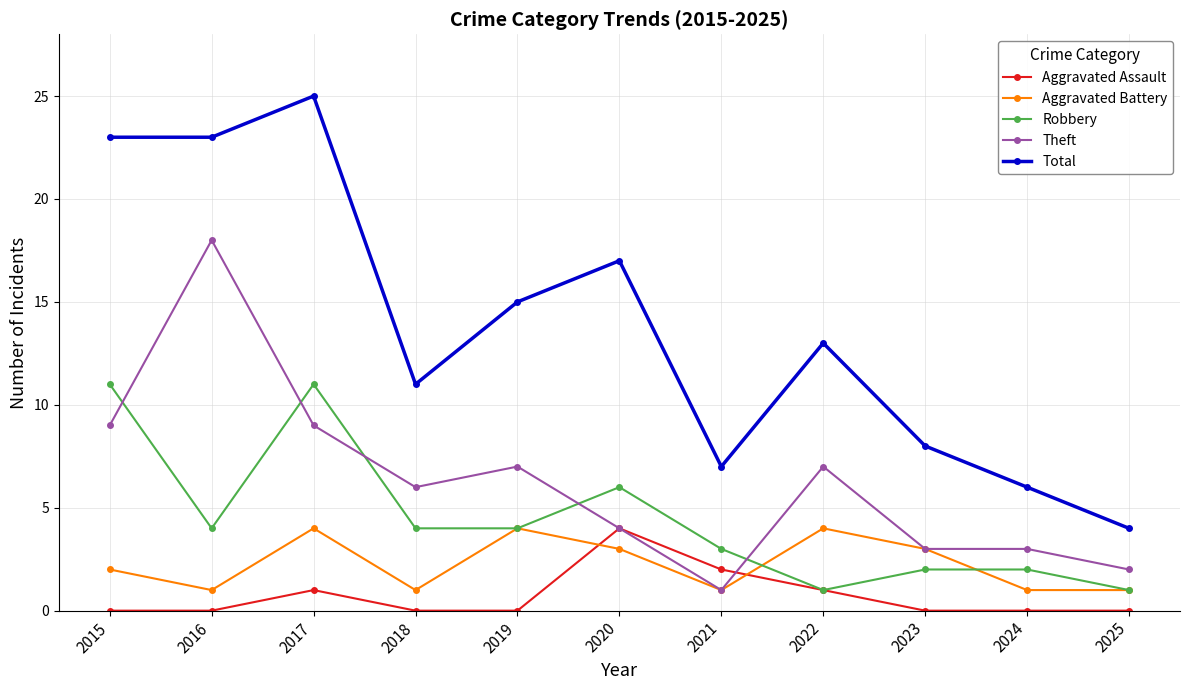

How many lines are shown in the chart?

5